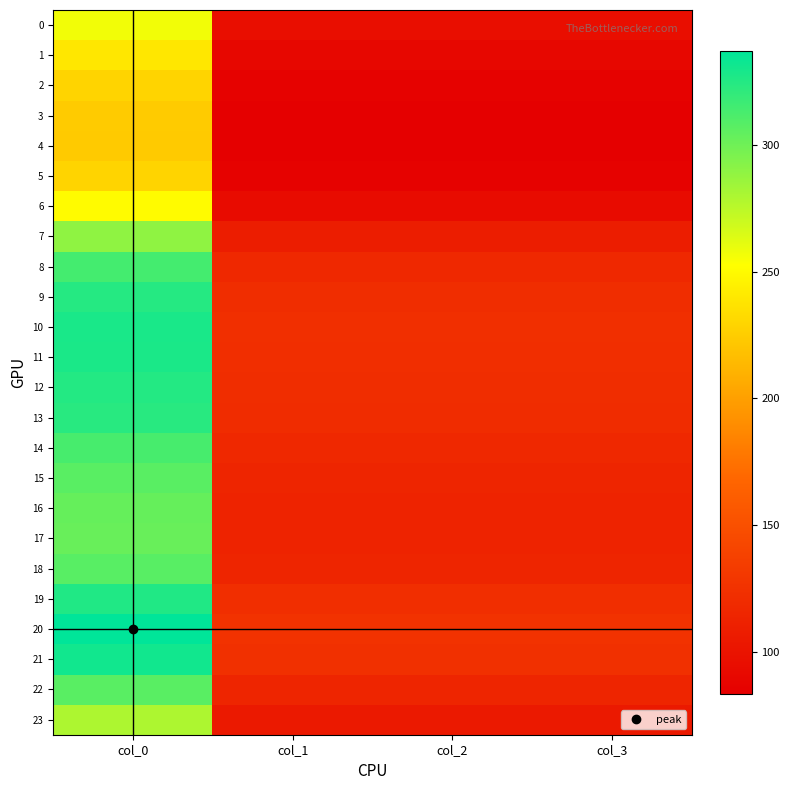

At which category is the sum across all series the highest?

col_0